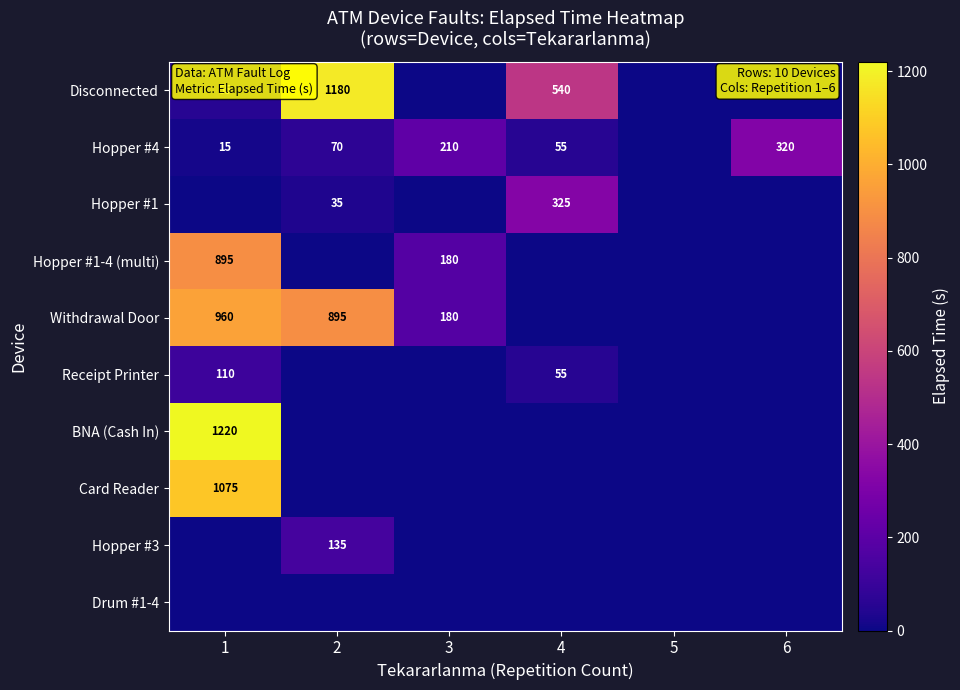

What is the maximum value shown in the chart?

1220